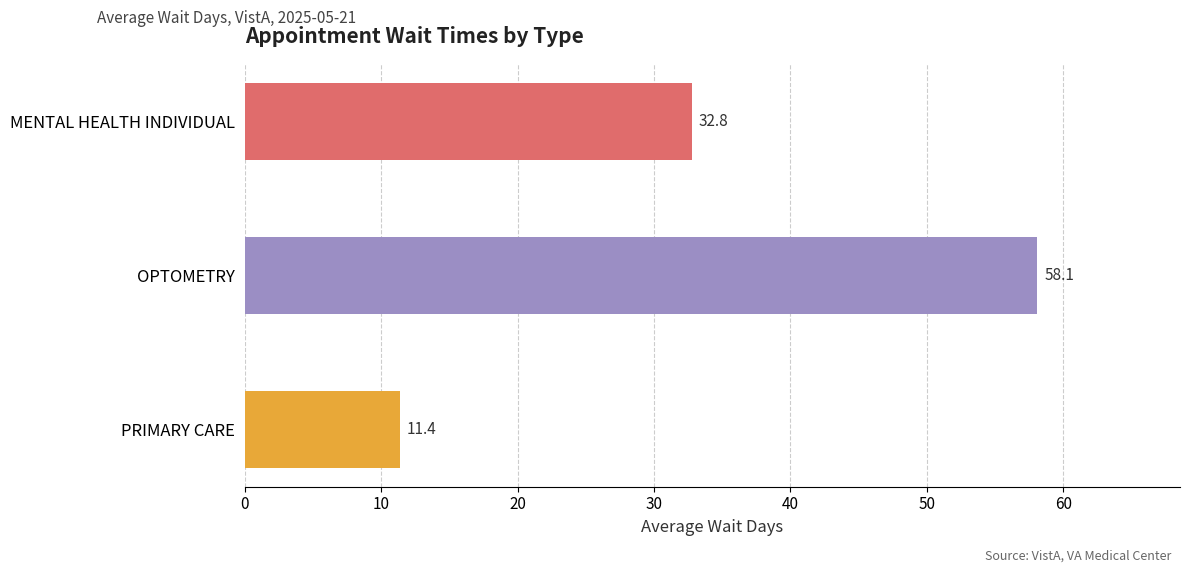

What is the maximum value shown in the chart?

58.1